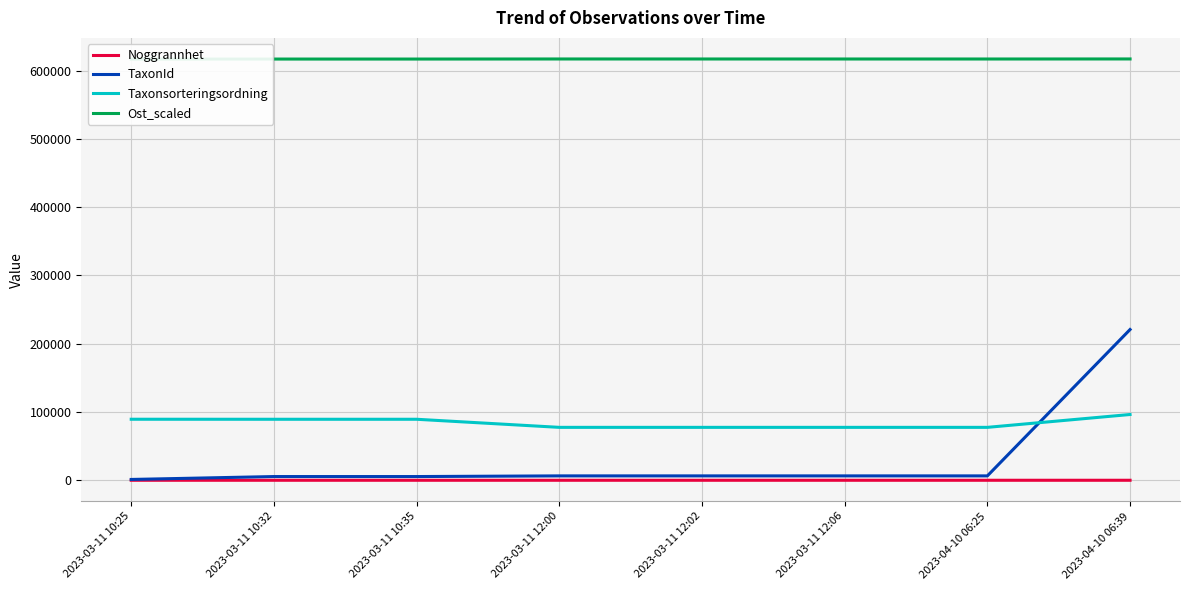

True or false: Taxonsorteringsordning has more than 2 interior local peaks.

False